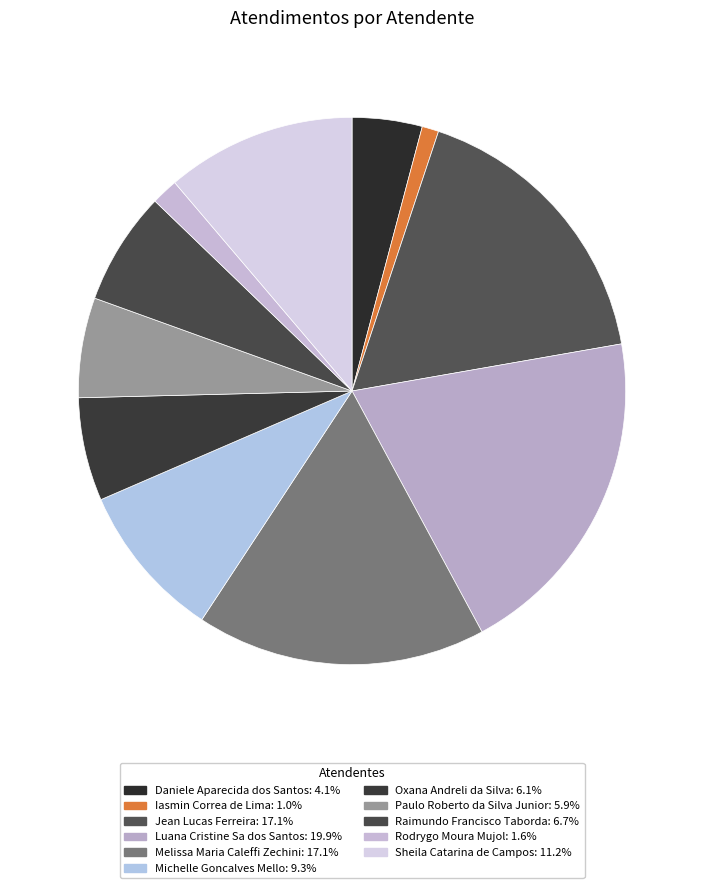

To the nearest percent, what is the combined percentage of Sheila Catarina de Campos and Paulo Roberto da Silva Junior?

17%